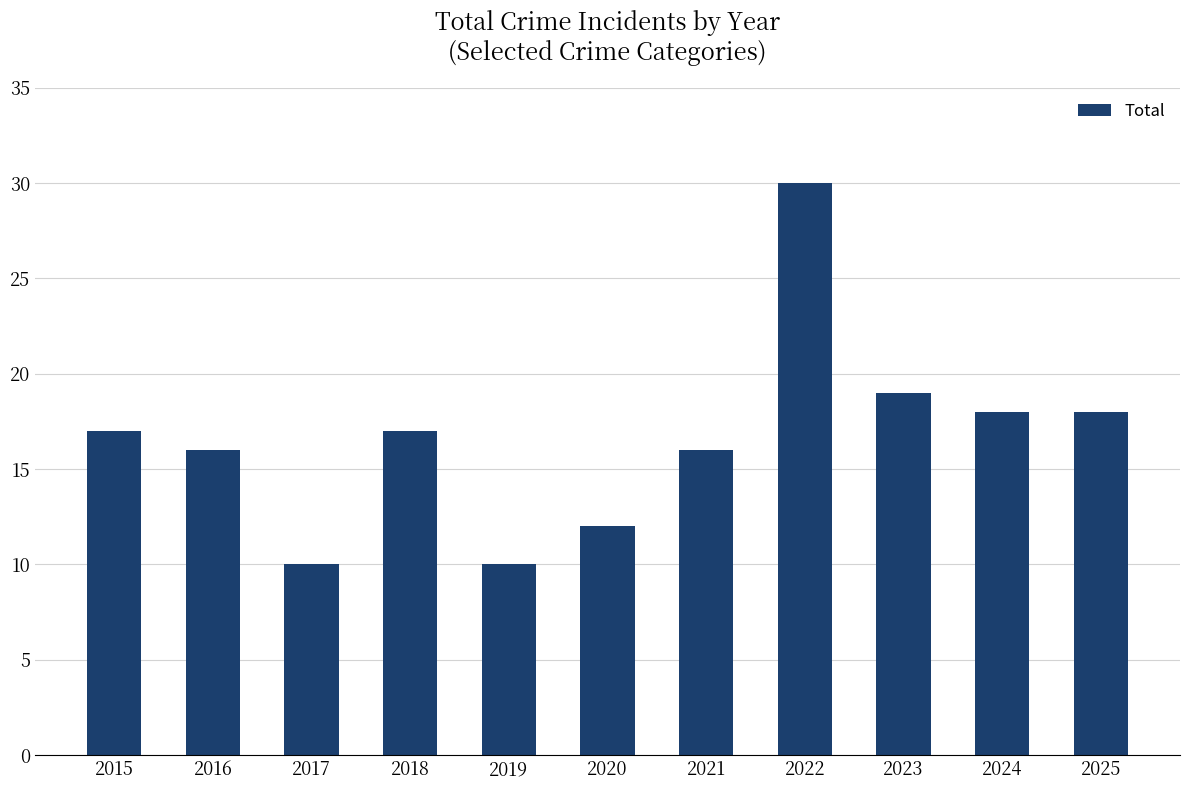

Reading right to left, list all the values displayed in this chart.

18	18	19	30	16	12	10	17	10	16	17